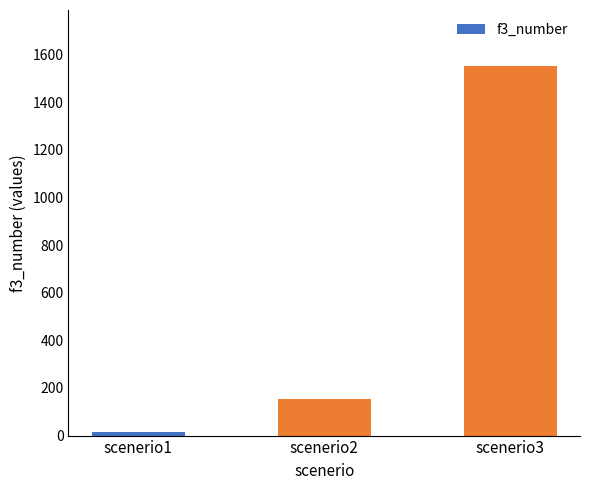

True or false: the data shows 69 at scenerio2.

False